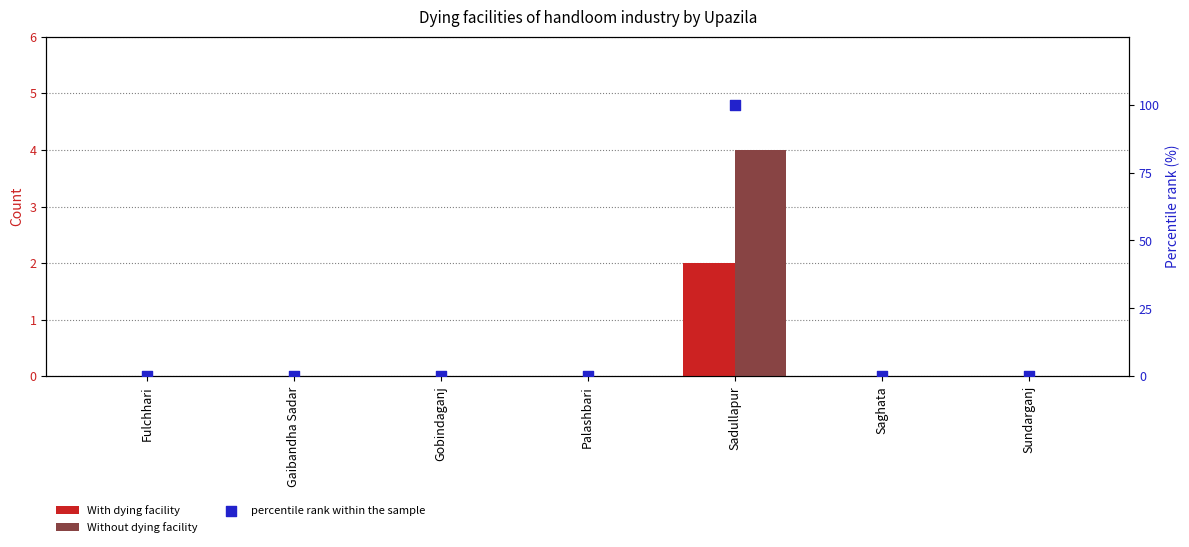

Is the value of Without dying facility at Sundarganj greater than the value of With dying facility at Fulchhari?

No